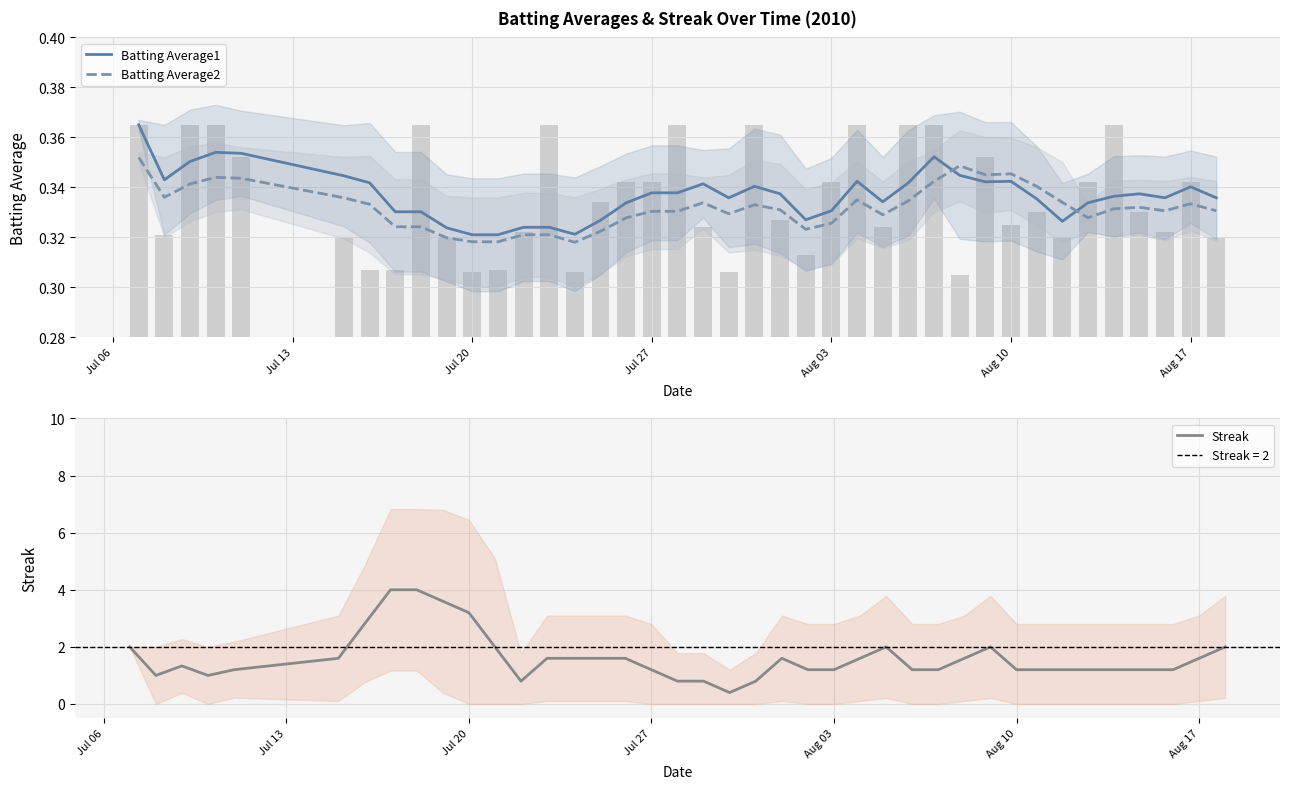

Reading left to right, extract all data points from this chart.

Batting Average1: 0.4	0.3	0.4	0.4	0.4	0.3	0.3	0.3	0.3	0.3	0.3	0.3	0.3	0.3	0.3	0.3	0.3	0.3	0.3	0.3	0.3	0.3	0.3	0.3	0.3	0.3	0.3	0.3	0.4	0.3	0.3	0.3	0.3	0.3	0.3	0.3	0.3	0.3	0.3	0.3
Batting Average2: 0.4	0.3	0.3	0.3	0.3	0.3	0.3	0.3	0.3	0.3	0.3	0.3	0.3	0.3	0.3	0.3	0.3	0.3	0.3	0.3	0.3	0.3	0.3	0.3	0.3	0.3	0.3	0.3	0.3	0.3	0.3	0.3	0.3	0.3	0.3	0.3	0.3	0.3	0.3	0.3
Streak: 2.0	1.0	1.3	1.0	1.2	1.6	2.8	4.0	4.0	3.6	3.2	2.0	0.8	1.6	1.6	1.6	1.6	1.2	0.8	0.8	0.4	0.8	1.6	1.2	1.2	1.6	2.0	1.2	1.2	1.6	2.0	1.2	1.2	1.2	1.2	1.2	1.2	1.2	1.6	2.0